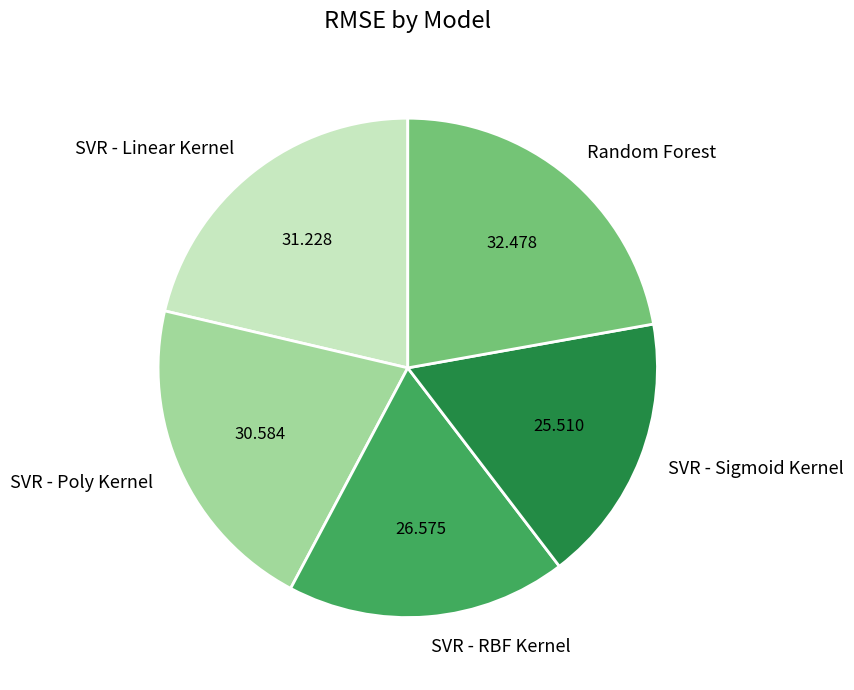

What is the smallest slice in the pie chart?

SVR - Sigmoid Kernel